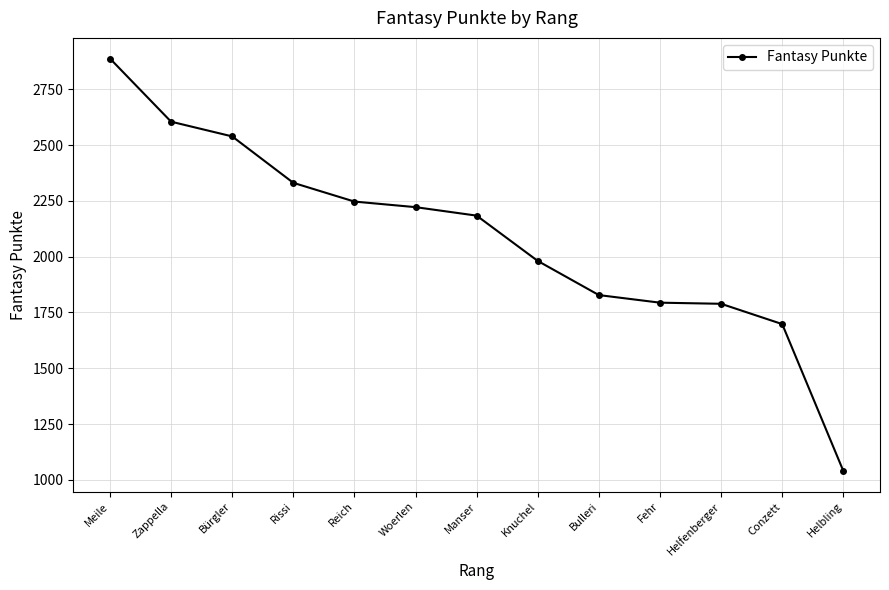

What is the ratio of the value at Helfenberger to the value at Woerlen?

0.8